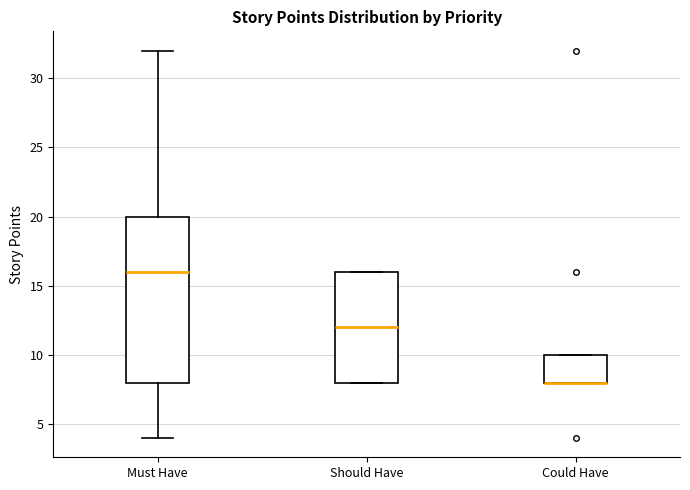

Reading left to right, read every box against the y-axis: the position of its median line, the range the box covers, and the ends of its whiskers. The values are not printed on the chart, so give them approximately, as read against the axis.

Must Have: median 16, box 8 to 20, whiskers 4 to 32
Should Have: median 12, box 8 to 16, whiskers 8 to 16
Could Have: median 8 (drawn on the box's lower edge), box 8 to 10, whiskers 8 to 10